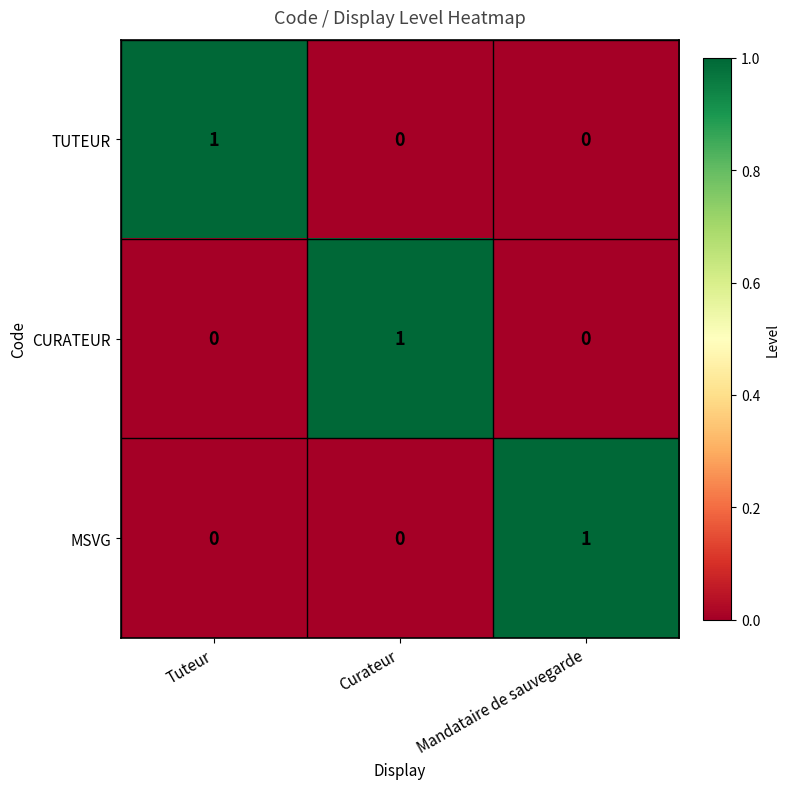

Is it true that CURATEUR equals 1 at Curateur?

True